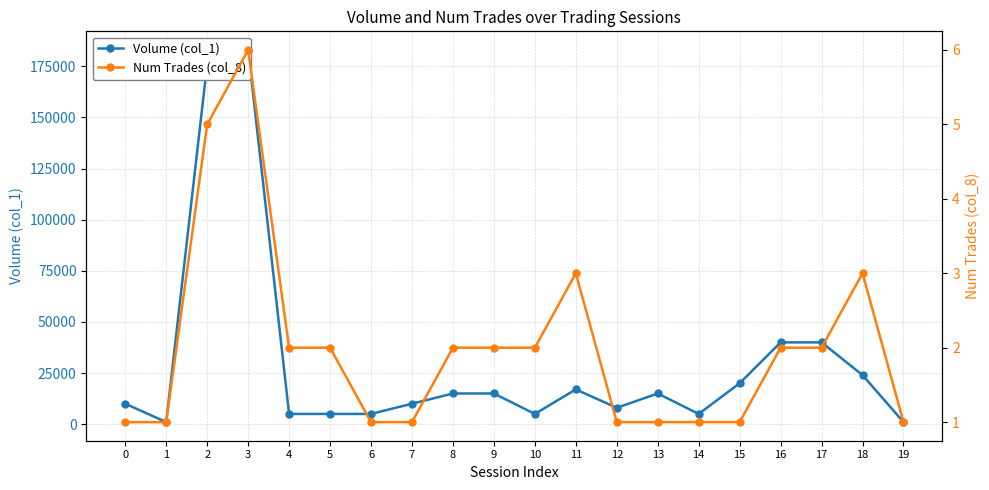

True or false: Num Trades (col_8) and Volume (col_1) intersect in this chart.

False